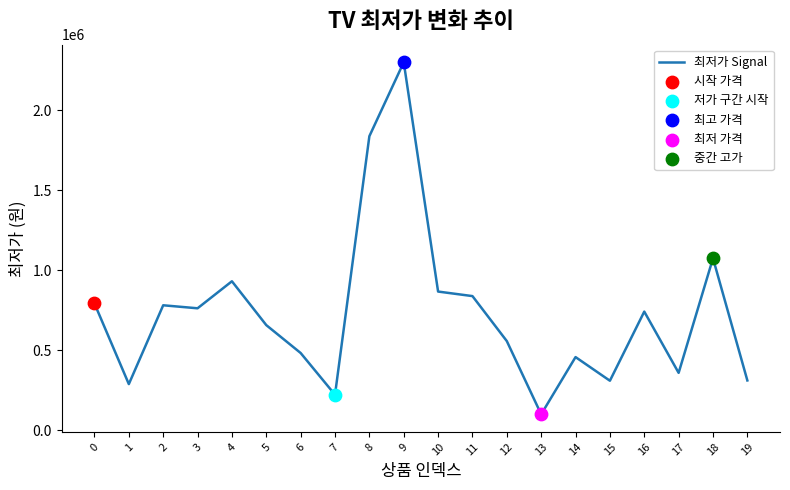

What is the ratio of the value at 17 to the value at 15?

1.2